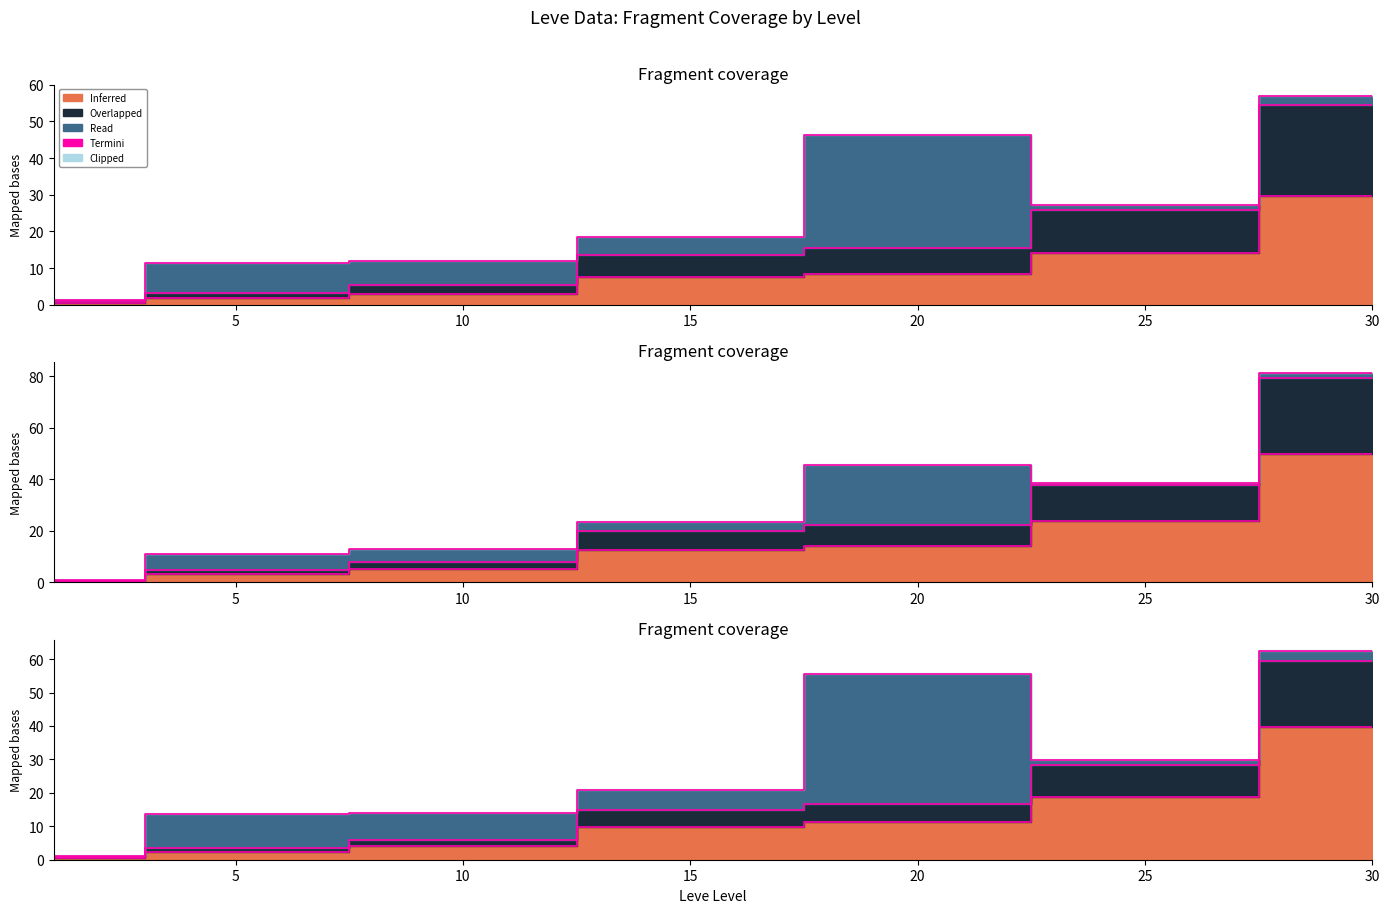

Where is the first local maximum?

20